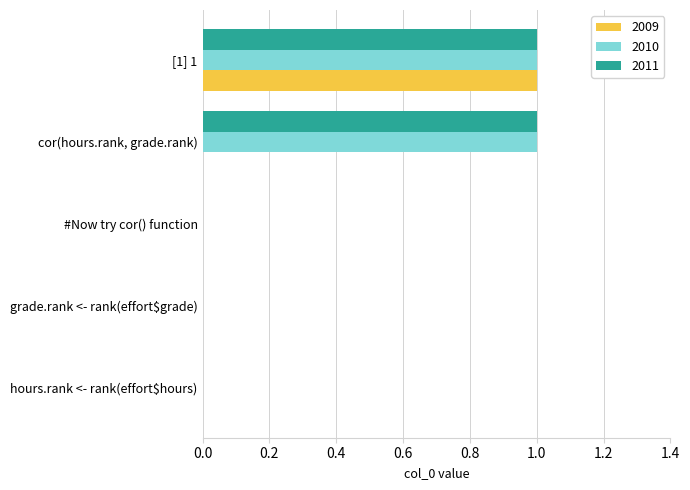

At which category is the sum across all series the highest?

[1] 1